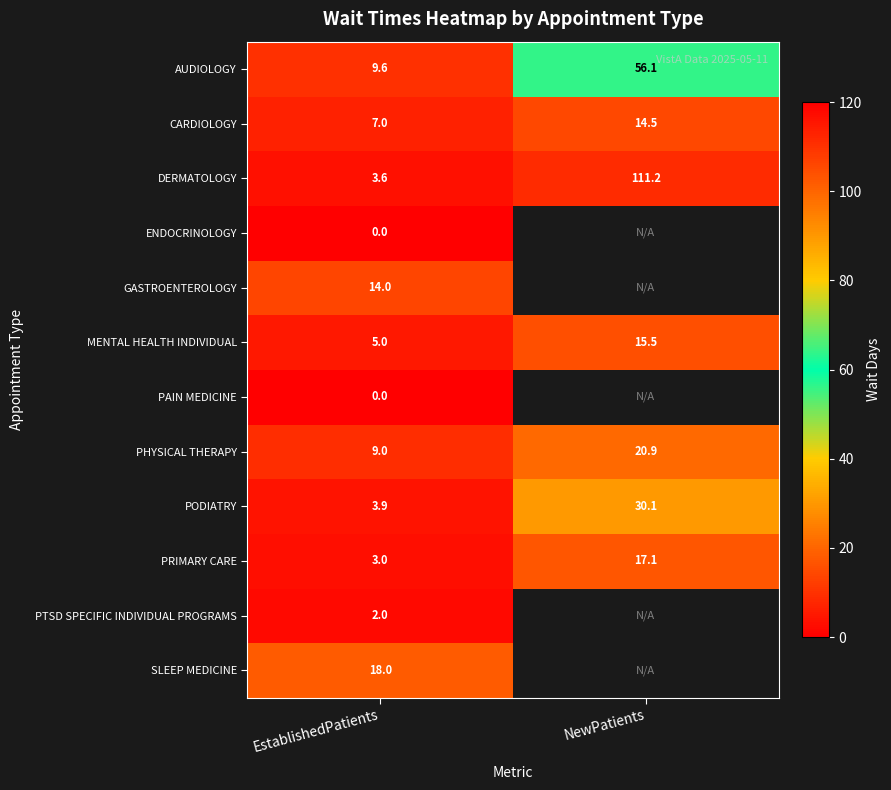

Is it true that SLEEP MEDICINE equals 25.1 at EstablishedPatients?

False